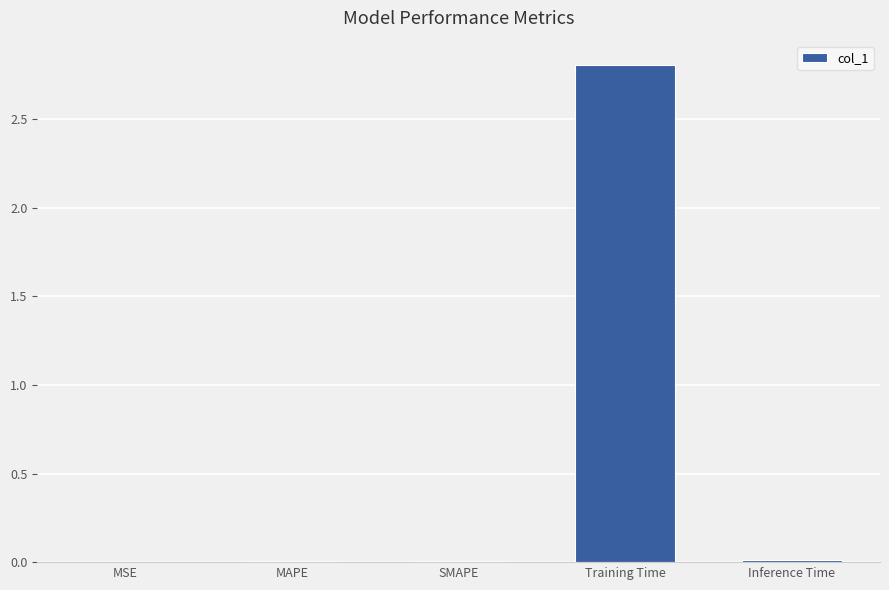

Is it true that the value at MSE is 0.0?

True